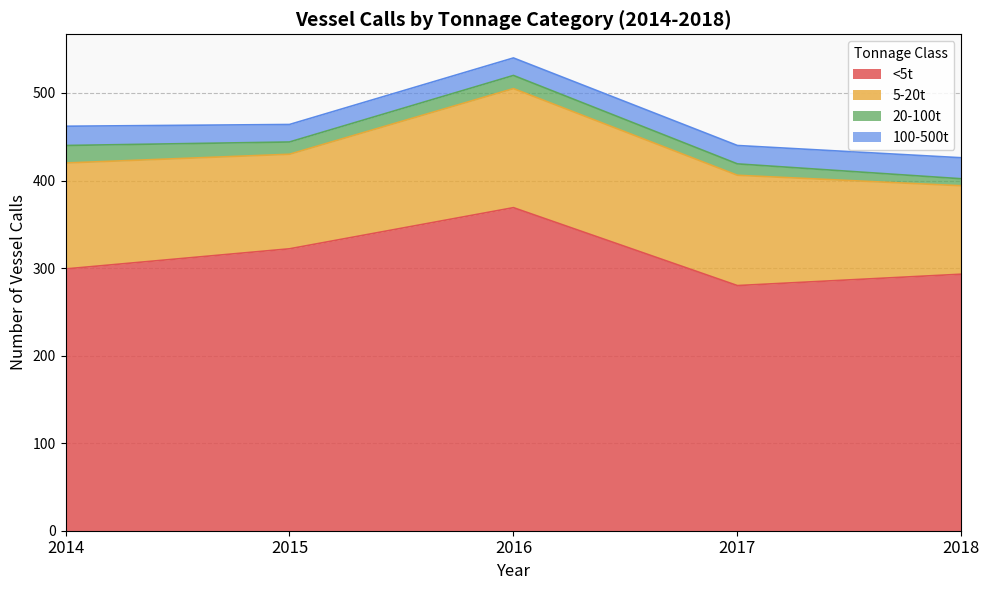

The value of 100-500t at 2016 is 34. True or false?

False